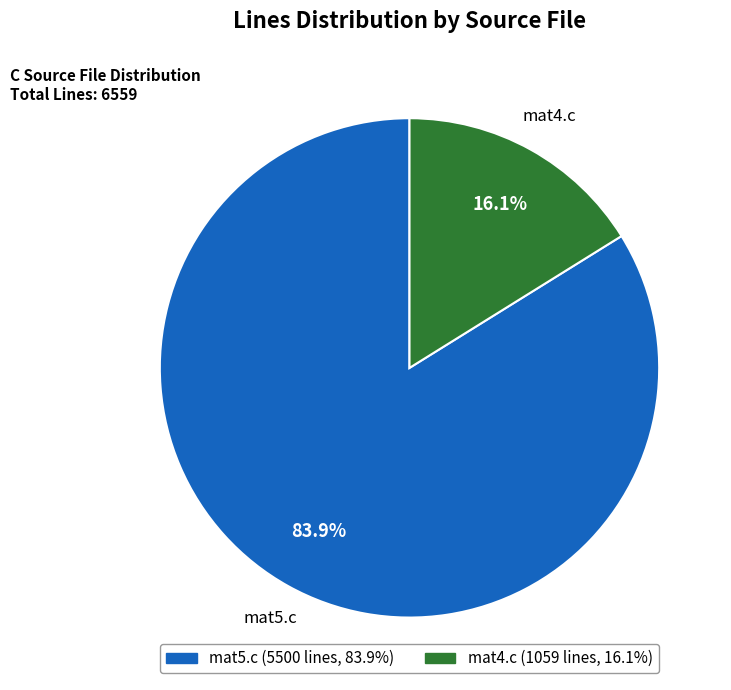

What percentage is the mat5.c slice, to the nearest percent?

84%